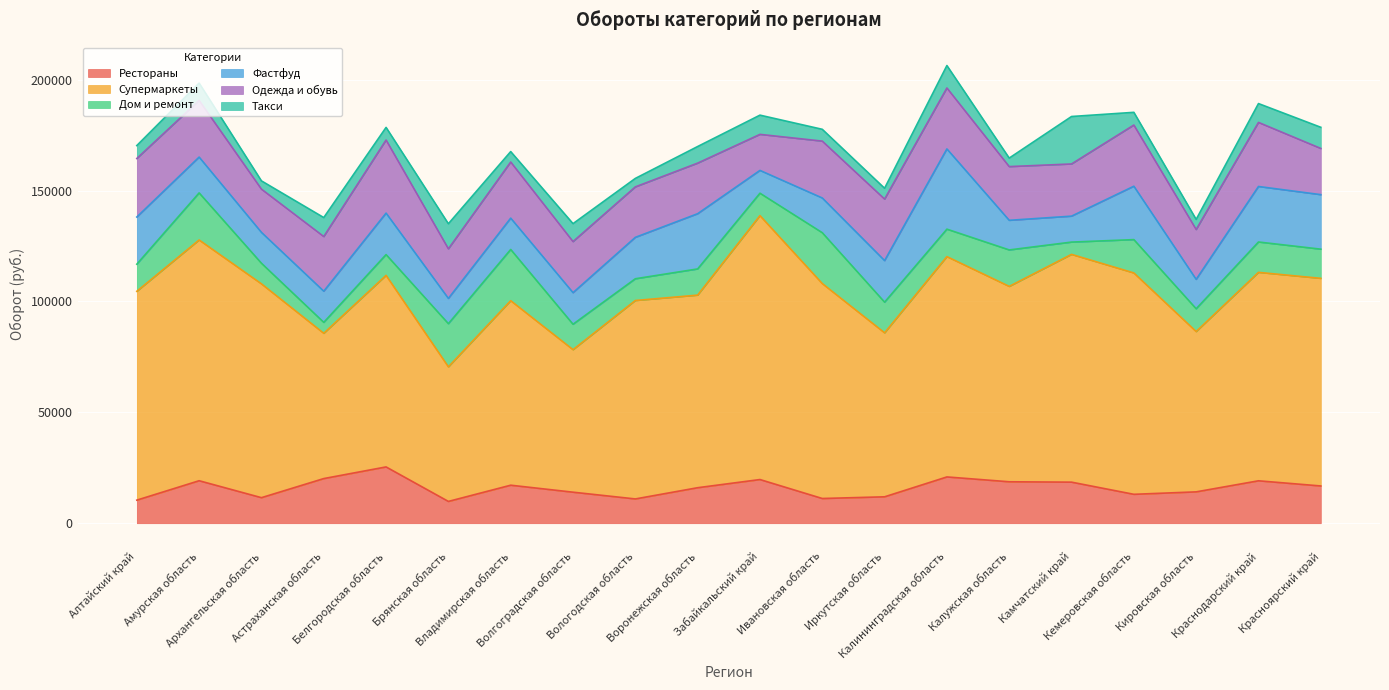

What is the sum of all Супермаркеты values?

1775539.5